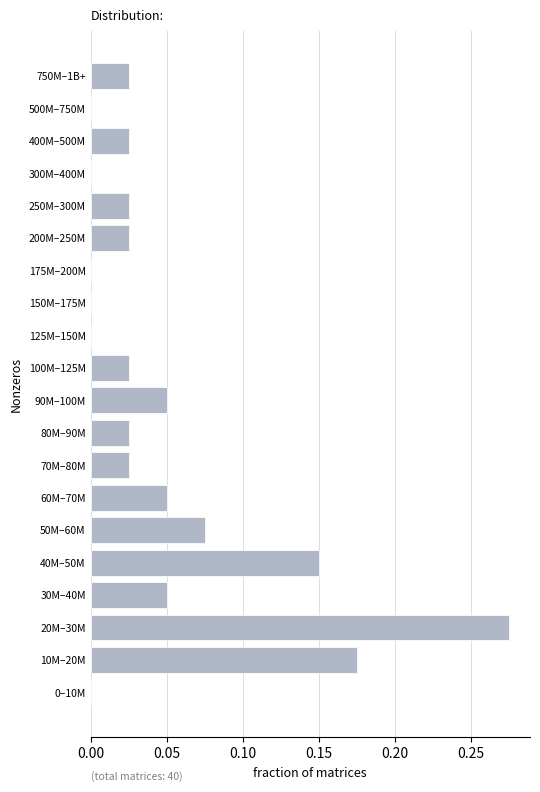

What is the sum of all values?

1.0